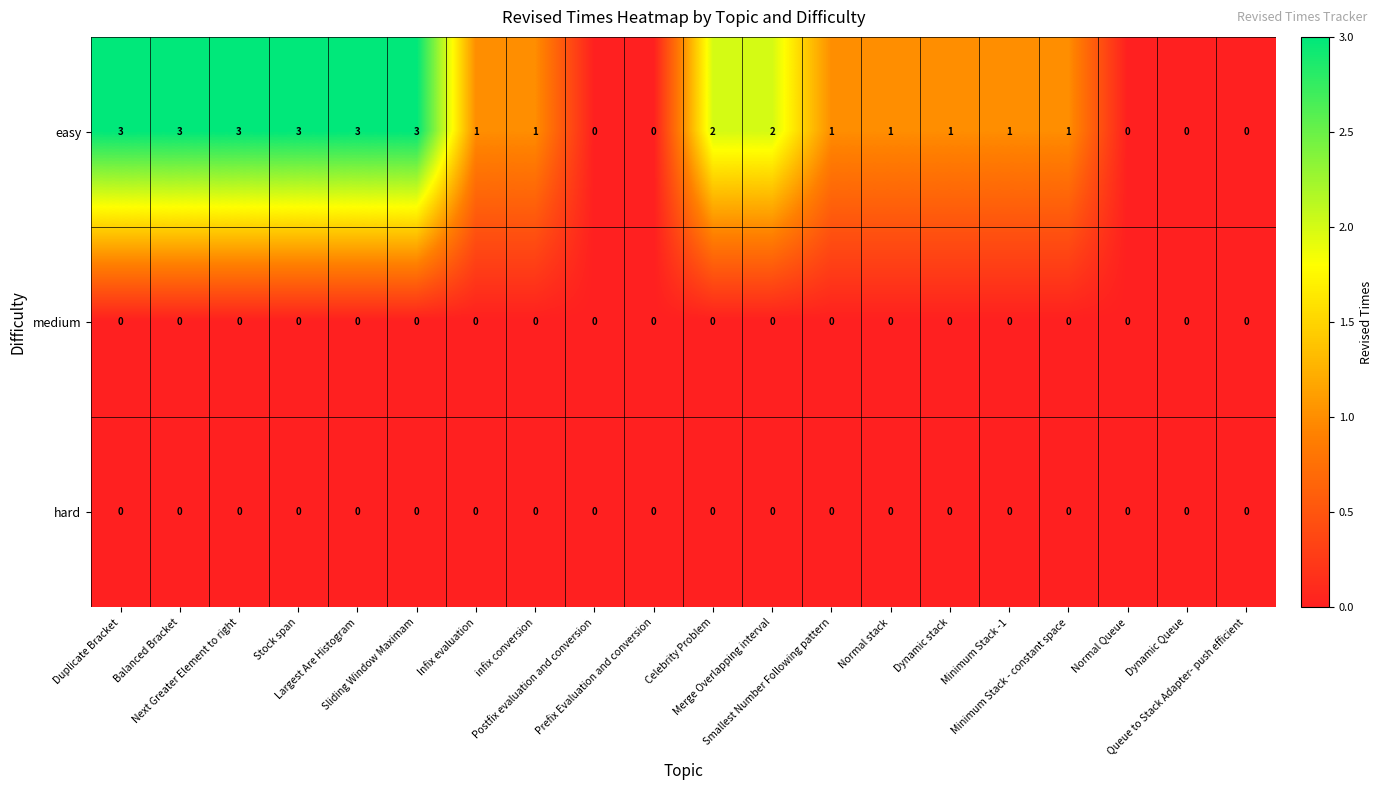

Which series has the largest total across all categories?

easy